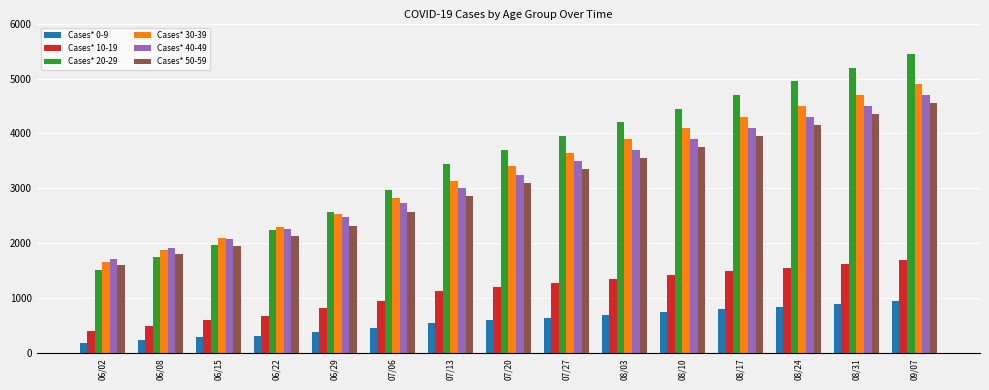

At which category is the sum across all series the highest?

09/07